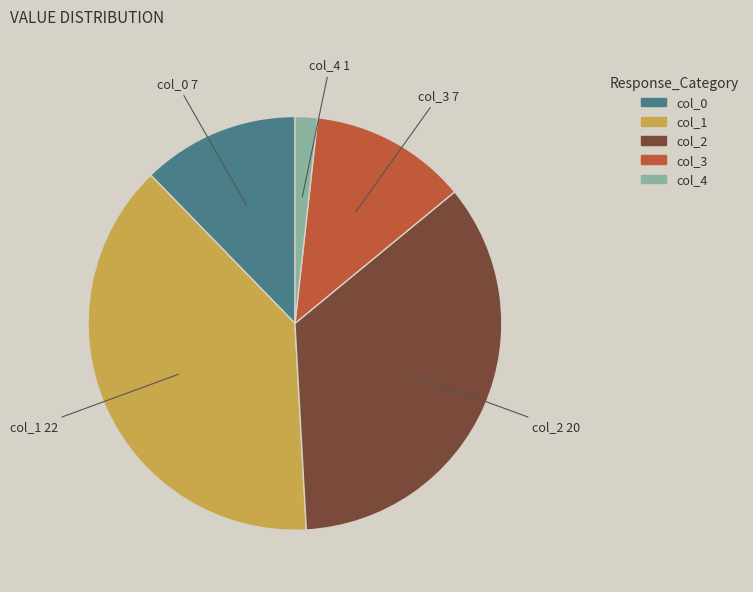

Which has a higher value, col_0 or col_1?

col_1